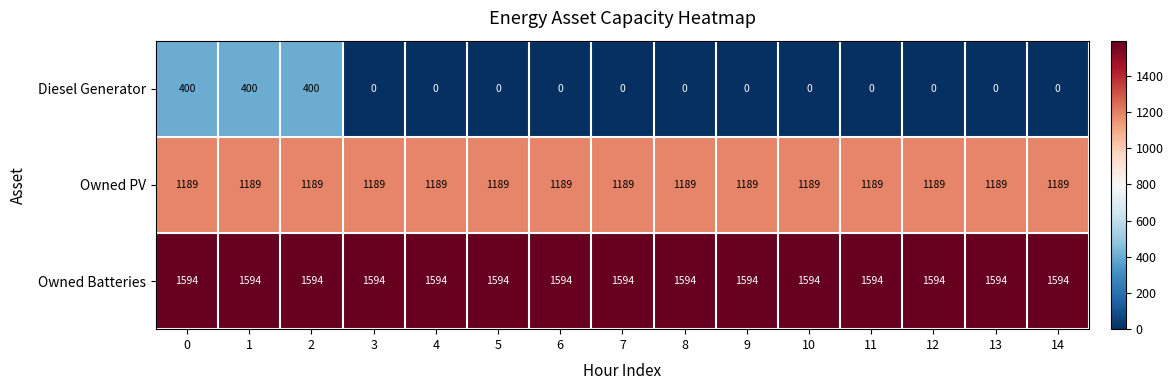

Which series has the largest range (max minus min)?

Diesel Generator